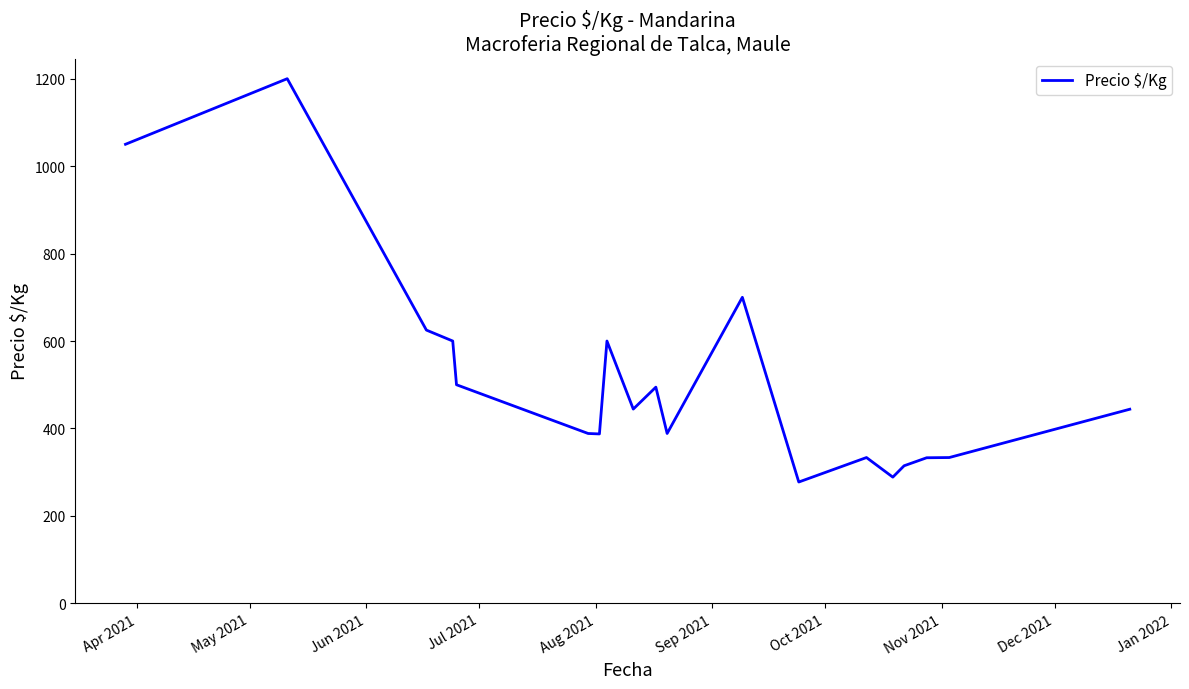

What is the maximum value shown in the chart?

1200.0